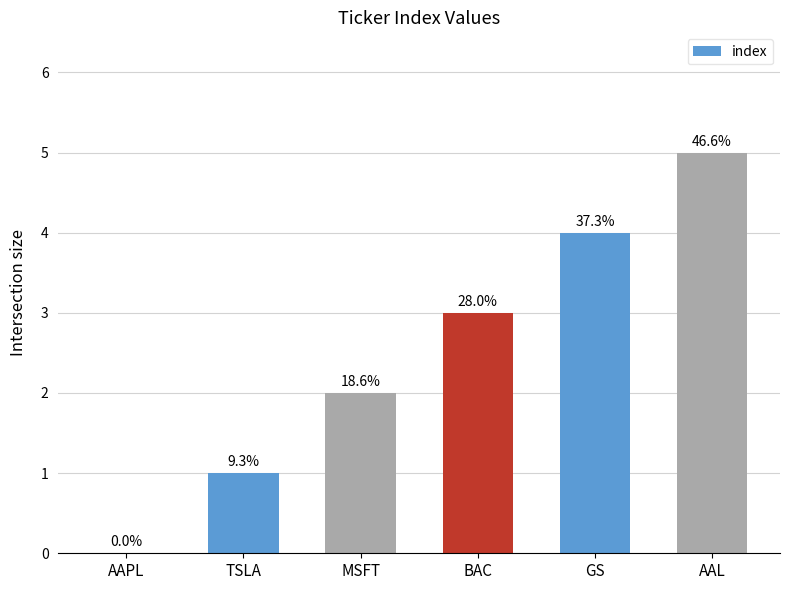

Is it true that the value at GS is 2?

False